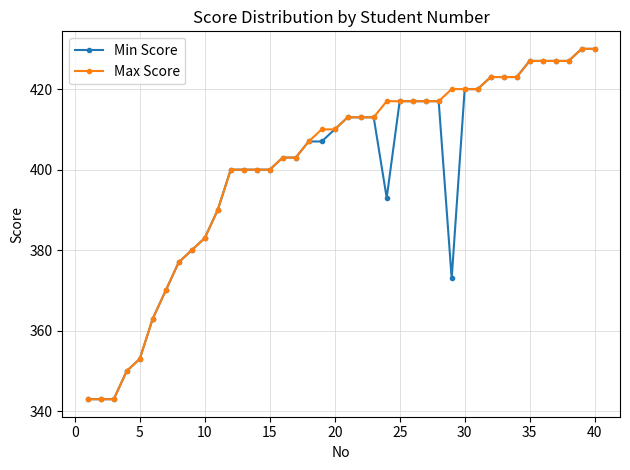

What is the difference between the maximum and minimum values in the Max Score series?

87